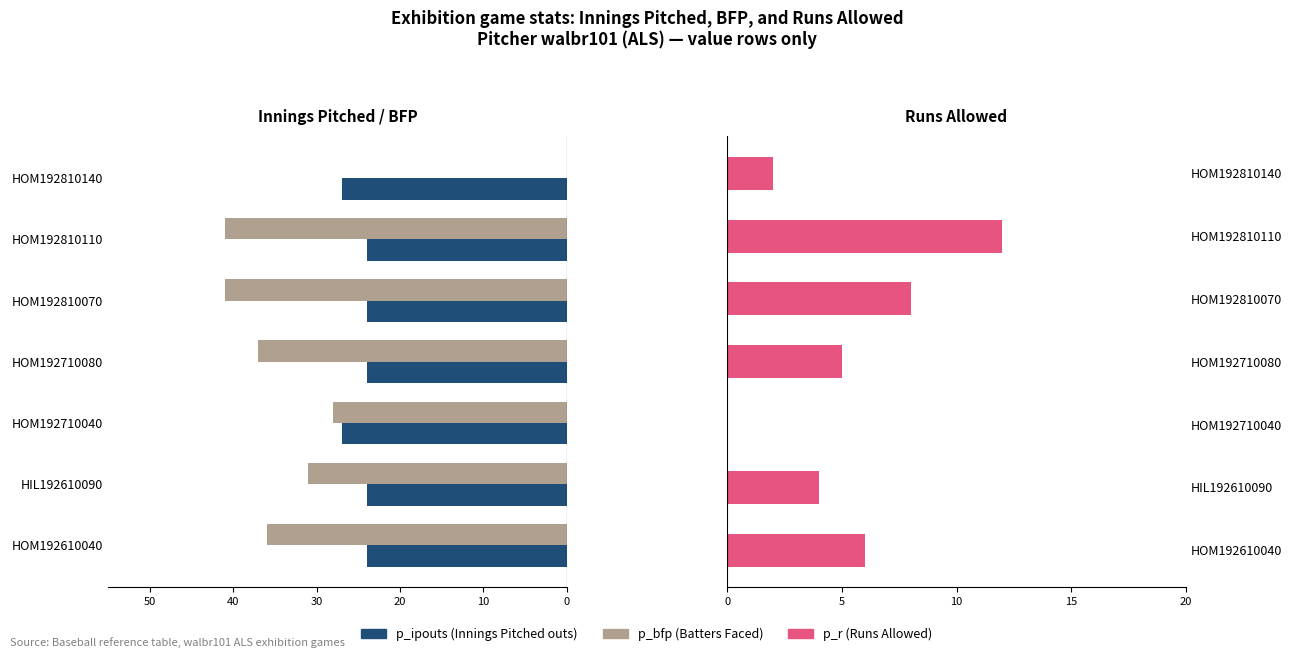

Does the chart contain stacked bars?

No